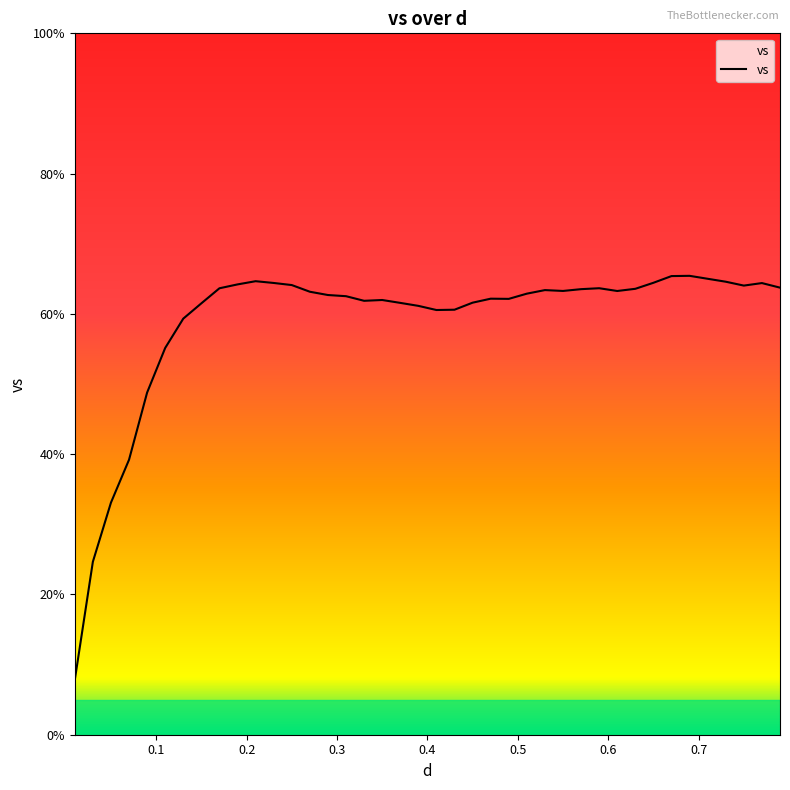

What is the difference between the maximum and second lowest values?

40.8